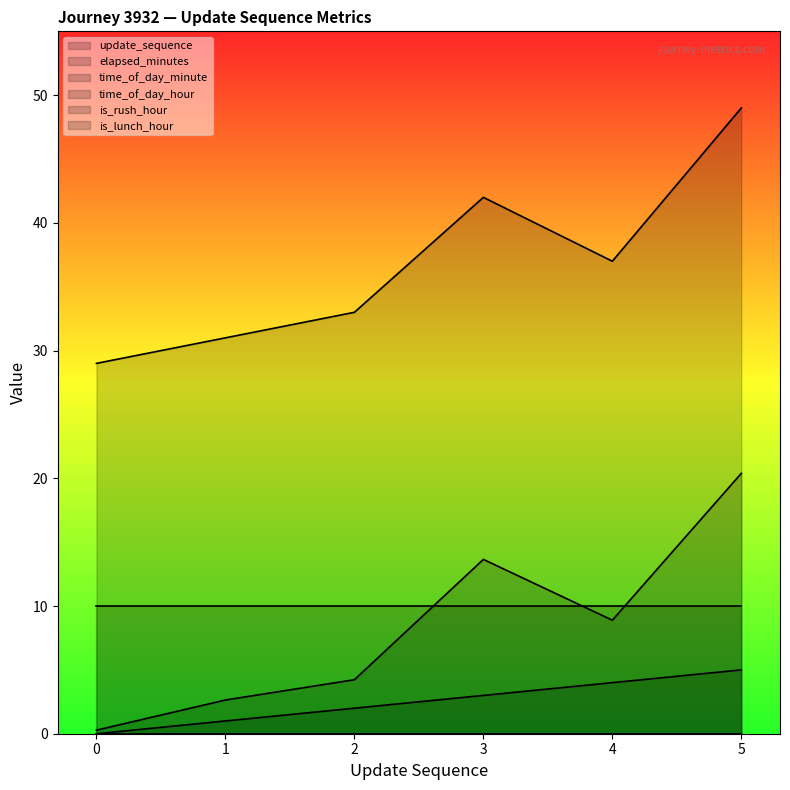

At how many categories does at least one series exceed 6?

6